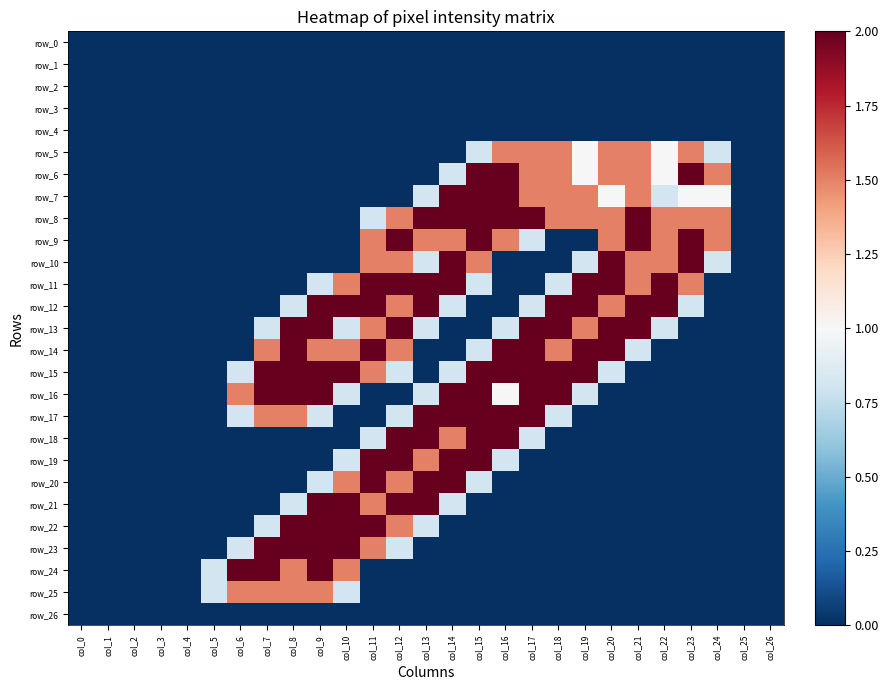

Reading left to right, extract all data points from this chart.

row_0: 0.0	0.0	0.0	0.0	0.0	0.0	0.0	0.0	0.0	0.0	0.0	0.0	0.0	0.0	0.0	0.0	0.0	0.0	0.0	0.0	0.0	0.0	0.0	0.0	0.0	0.0	0.0
row_1: 0.0	0.0	0.0	0.0	0.0	0.0	0.0	0.0	0.0	0.0	0.0	0.0	0.0	0.0	0.0	0.0	0.0	0.0	0.0	0.0	0.0	0.0	0.0	0.0	0.0	0.0	0.0
row_2: 0.0	0.0	0.0	0.0	0.0	0.0	0.0	0.0	0.0	0.0	0.0	0.0	0.0	0.0	0.0	0.0	0.0	0.0	0.0	0.0	0.0	0.0	0.0	0.0	0.0	0.0	0.0
row_3: 0.0	0.0	0.0	0.0	0.0	0.0	0.0	0.0	0.0	0.0	0.0	0.0	0.0	0.0	0.0	0.0	0.0	0.0	0.0	0.0	0.0	0.0	0.0	0.0	0.0	0.0	0.0
row_4: 0.0	0.0	0.0	0.0	0.0	0.0	0.0	0.0	0.0	0.0	0.0	0.0	0.0	0.0	0.0	0.0	0.0	0.0	0.0	0.0	0.0	0.0	0.0	0.0	0.0	0.0	0.0
row_5: 0.0	0.0	0.0	0.0	0.0	0.0	0.0	0.0	0.0	0.0	0.0	0.0	0.0	0.0	0.0	0.8	1.5	1.5	1.5	1.0	1.5	1.5	1.0	1.5	0.8	0.0	0.0
row_6: 0.0	0.0	0.0	0.0	0.0	0.0	0.0	0.0	0.0	0.0	0.0	0.0	0.0	0.0	0.8	2.0	2.0	1.5	1.5	1.0	1.5	1.5	1.0	2.0	1.5	0.0	0.0
row_7: 0.0	0.0	0.0	0.0	0.0	0.0	0.0	0.0	0.0	0.0	0.0	0.0	0.0	0.8	2.0	2.0	2.0	1.5	1.5	1.5	1.0	1.5	0.8	1.0	1.0	0.0	0.0
row_8: 0.0	0.0	0.0	0.0	0.0	0.0	0.0	0.0	0.0	0.0	0.0	0.8	1.5	2.0	2.0	2.0	2.0	2.0	1.5	1.5	1.5	2.0	1.5	1.5	1.5	0.0	0.0
row_9: 0.0	0.0	0.0	0.0	0.0	0.0	0.0	0.0	0.0	0.0	0.0	1.5	2.0	1.5	1.5	2.0	1.5	0.8	0.0	0.0	1.5	2.0	1.5	2.0	1.5	0.0	0.0
row_10: 0.0	0.0	0.0	0.0	0.0	0.0	0.0	0.0	0.0	0.0	0.0	1.5	1.5	0.8	2.0	1.5	0.0	0.0	0.0	0.8	2.0	1.5	1.5	2.0	0.8	0.0	0.0
row_11: 0.0	0.0	0.0	0.0	0.0	0.0	0.0	0.0	0.0	0.8	1.5	2.0	2.0	2.0	2.0	0.8	0.0	0.0	0.8	2.0	2.0	1.5	2.0	1.5	0.0	0.0	0.0
row_12: 0.0	0.0	0.0	0.0	0.0	0.0	0.0	0.0	0.8	2.0	2.0	2.0	1.5	2.0	0.8	0.0	0.0	0.8	2.0	2.0	1.5	2.0	2.0	0.8	0.0	0.0	0.0
row_13: 0.0	0.0	0.0	0.0	0.0	0.0	0.0	0.8	2.0	2.0	0.8	1.5	2.0	0.8	0.0	0.0	0.8	2.0	2.0	1.5	2.0	2.0	0.8	0.0	0.0	0.0	0.0
row_14: 0.0	0.0	0.0	0.0	0.0	0.0	0.0	1.5	2.0	1.5	1.5	2.0	1.5	0.0	0.0	0.8	2.0	2.0	1.5	2.0	2.0	0.8	0.0	0.0	0.0	0.0	0.0
row_15: 0.0	0.0	0.0	0.0	0.0	0.0	0.8	2.0	2.0	2.0	2.0	1.5	0.8	0.0	0.8	2.0	2.0	2.0	2.0	2.0	0.8	0.0	0.0	0.0	0.0	0.0	0.0
row_16: 0.0	0.0	0.0	0.0	0.0	0.0	1.5	2.0	2.0	2.0	0.8	0.0	0.0	0.8	2.0	2.0	1.0	2.0	2.0	0.8	0.0	0.0	0.0	0.0	0.0	0.0	0.0
row_17: 0.0	0.0	0.0	0.0	0.0	0.0	0.8	1.5	1.5	0.8	0.0	0.0	0.8	2.0	2.0	2.0	2.0	2.0	0.8	0.0	0.0	0.0	0.0	0.0	0.0	0.0	0.0
row_18: 0.0	0.0	0.0	0.0	0.0	0.0	0.0	0.0	0.0	0.0	0.0	0.8	2.0	2.0	1.5	2.0	2.0	0.8	0.0	0.0	0.0	0.0	0.0	0.0	0.0	0.0	0.0
row_19: 0.0	0.0	0.0	0.0	0.0	0.0	0.0	0.0	0.0	0.0	0.8	2.0	2.0	1.5	2.0	2.0	0.8	0.0	0.0	0.0	0.0	0.0	0.0	0.0	0.0	0.0	0.0
row_20: 0.0	0.0	0.0	0.0	0.0	0.0	0.0	0.0	0.0	0.8	1.5	2.0	1.5	2.0	2.0	0.8	0.0	0.0	0.0	0.0	0.0	0.0	0.0	0.0	0.0	0.0	0.0
row_21: 0.0	0.0	0.0	0.0	0.0	0.0	0.0	0.0	0.8	2.0	2.0	1.5	2.0	2.0	0.8	0.0	0.0	0.0	0.0	0.0	0.0	0.0	0.0	0.0	0.0	0.0	0.0
row_22: 0.0	0.0	0.0	0.0	0.0	0.0	0.0	0.8	2.0	2.0	2.0	2.0	1.5	0.8	0.0	0.0	0.0	0.0	0.0	0.0	0.0	0.0	0.0	0.0	0.0	0.0	0.0
row_23: 0.0	0.0	0.0	0.0	0.0	0.0	0.8	2.0	2.0	2.0	2.0	1.5	0.8	0.0	0.0	0.0	0.0	0.0	0.0	0.0	0.0	0.0	0.0	0.0	0.0	0.0	0.0
row_24: 0.0	0.0	0.0	0.0	0.0	0.8	2.0	2.0	1.5	2.0	1.5	0.0	0.0	0.0	0.0	0.0	0.0	0.0	0.0	0.0	0.0	0.0	0.0	0.0	0.0	0.0	0.0
row_25: 0.0	0.0	0.0	0.0	0.0	0.8	1.5	1.5	1.5	1.5	0.8	0.0	0.0	0.0	0.0	0.0	0.0	0.0	0.0	0.0	0.0	0.0	0.0	0.0	0.0	0.0	0.0
row_26: 0.0	0.0	0.0	0.0	0.0	0.0	0.0	0.0	0.0	0.0	0.0	0.0	0.0	0.0	0.0	0.0	0.0	0.0	0.0	0.0	0.0	0.0	0.0	0.0	0.0	0.0	0.0